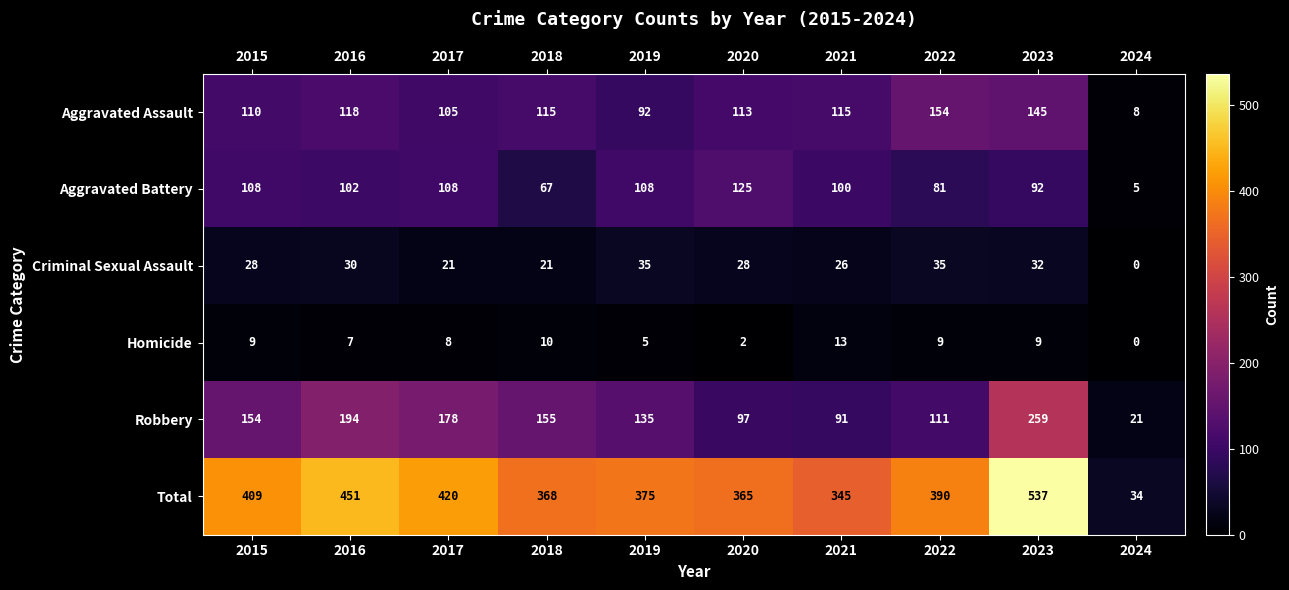

At which category is the sum across all series the highest?

2023